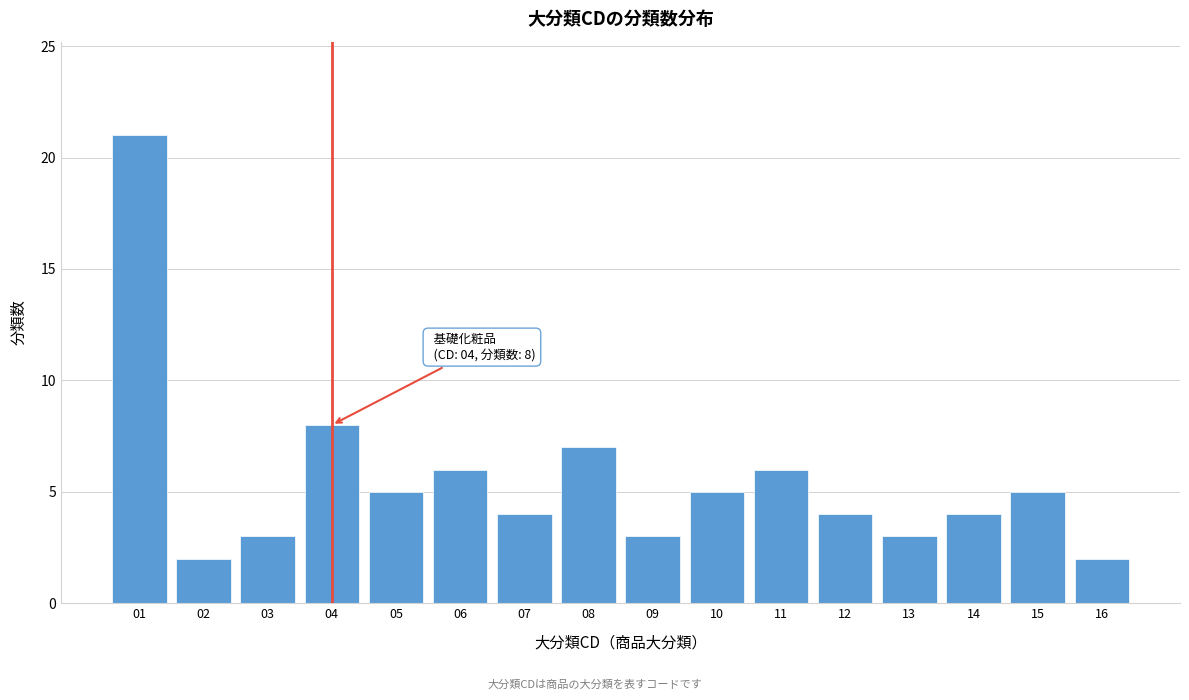

Reading left to right, what are all the values shown in this chart?

01=21	02=2	03=3	04=8	05=5	06=6	07=4	08=7	09=3	10=5	11=6	12=4	13=3	14=4	15=5	16=2